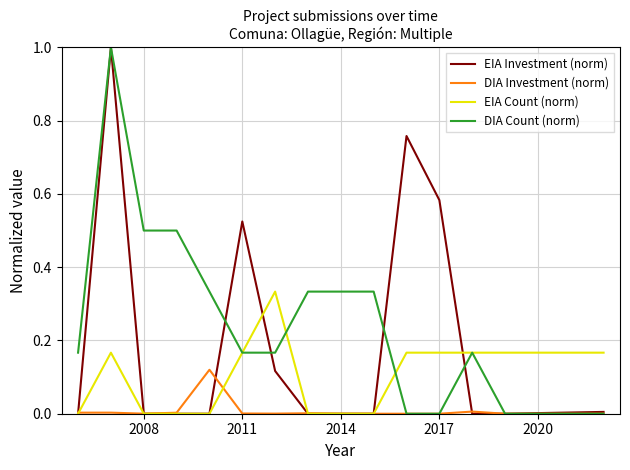

Which series has the largest total across all categories?

DIA Count (norm)